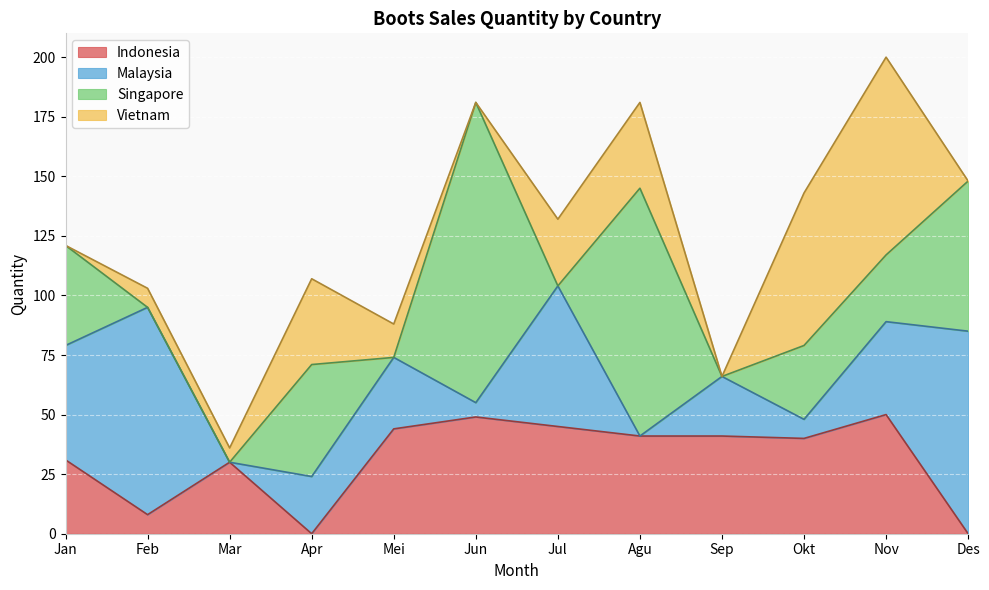

In Malaysia, how many points are higher than both neighbors (excluding endpoints)?

4